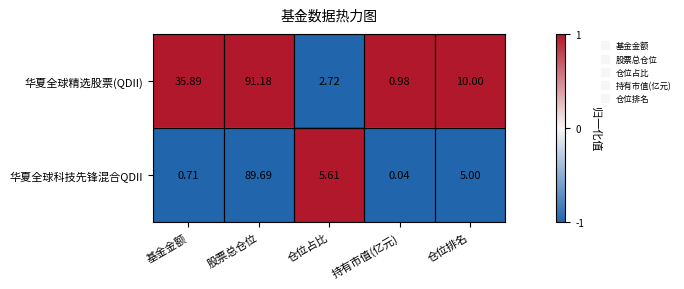

Is the value of 华夏全球科技先锋混合QDII at 仓位排名 greater than the value of 华夏全球精选股票(QDII) at 仓位占比?

Yes